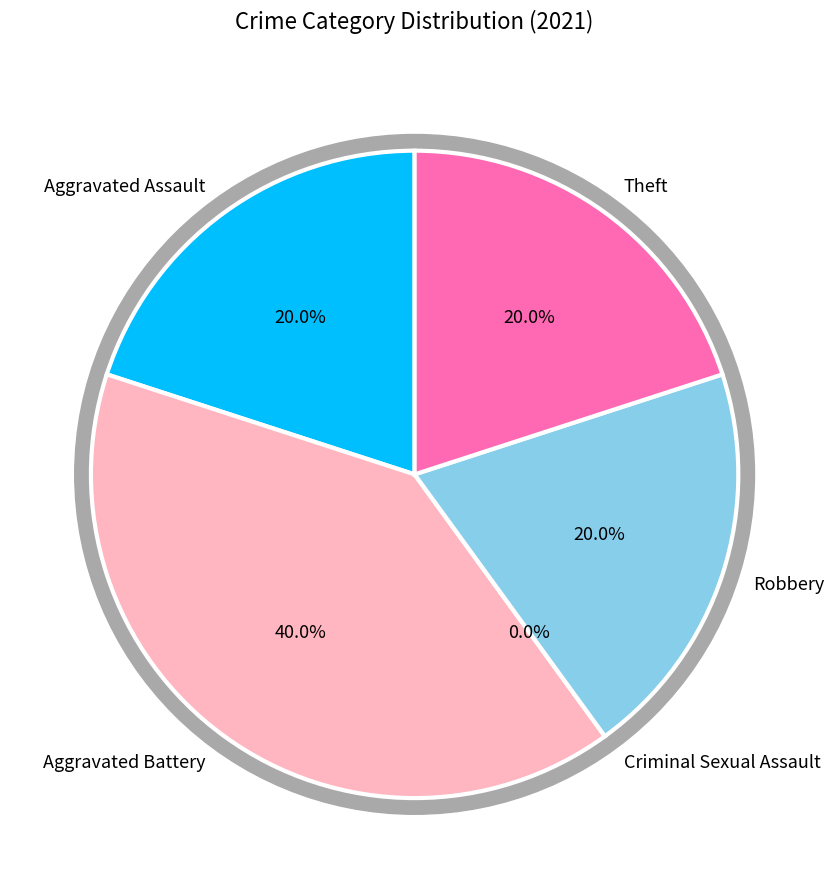

Is it true that Aggravated Assault is 32% of the pie?

False